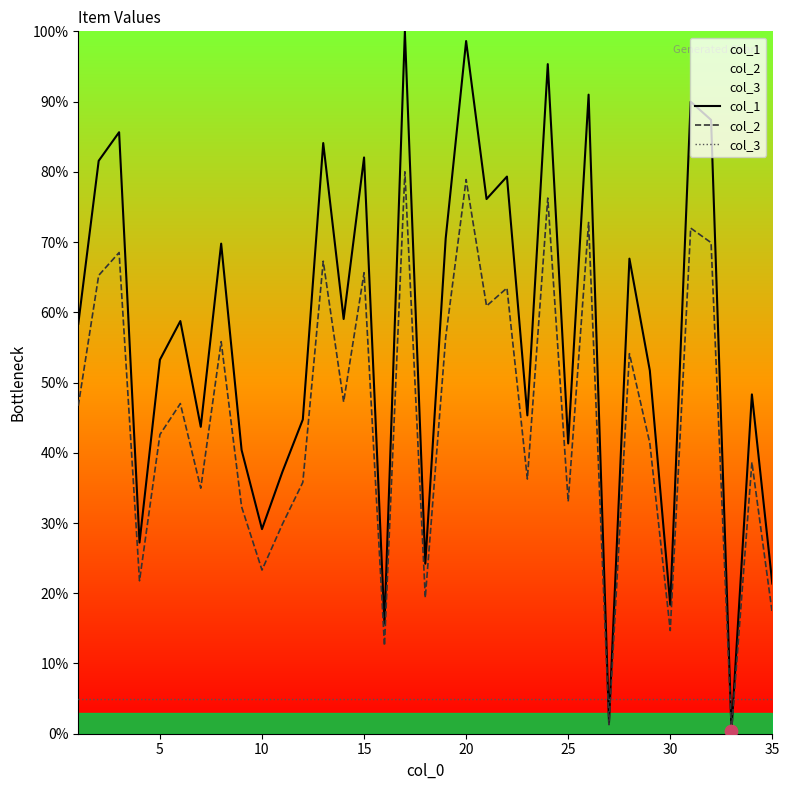

Which series has the largest total across all categories?

col_1